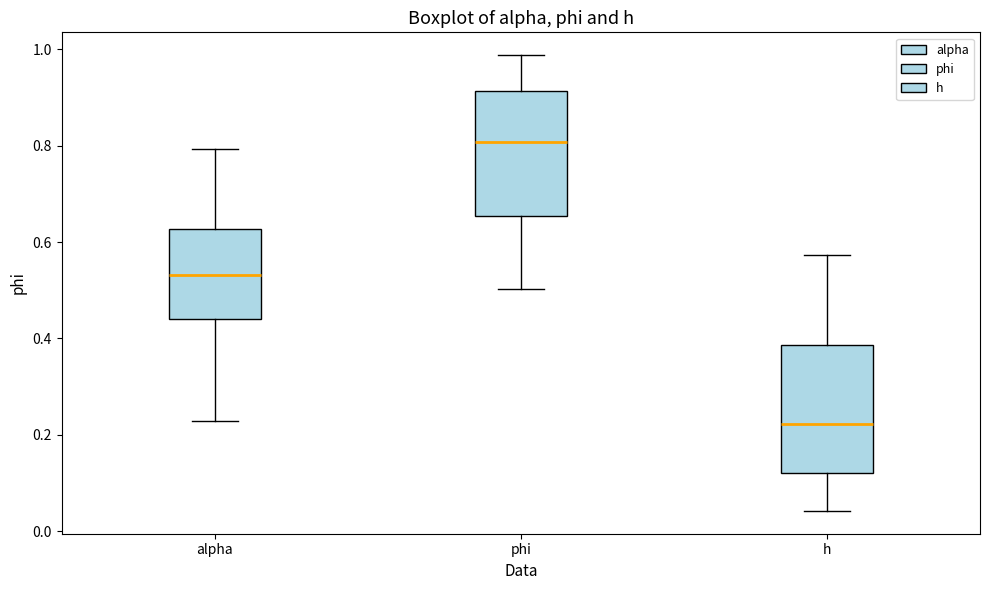

Reading left to right, read every box against the y-axis: the position of its median line, the range the box covers, and the ends of its whiskers. The values are not printed on the chart, so give them approximately, as read against the axis.

alpha: median 0.54, box 0.44 to 0.62, whiskers 0.22 to 0.80
phi: median 0.80, box 0.66 to 0.92, whiskers 0.50 to 0.98
h: median 0.22, box 0.12 to 0.38, whiskers 0.04 to 0.58